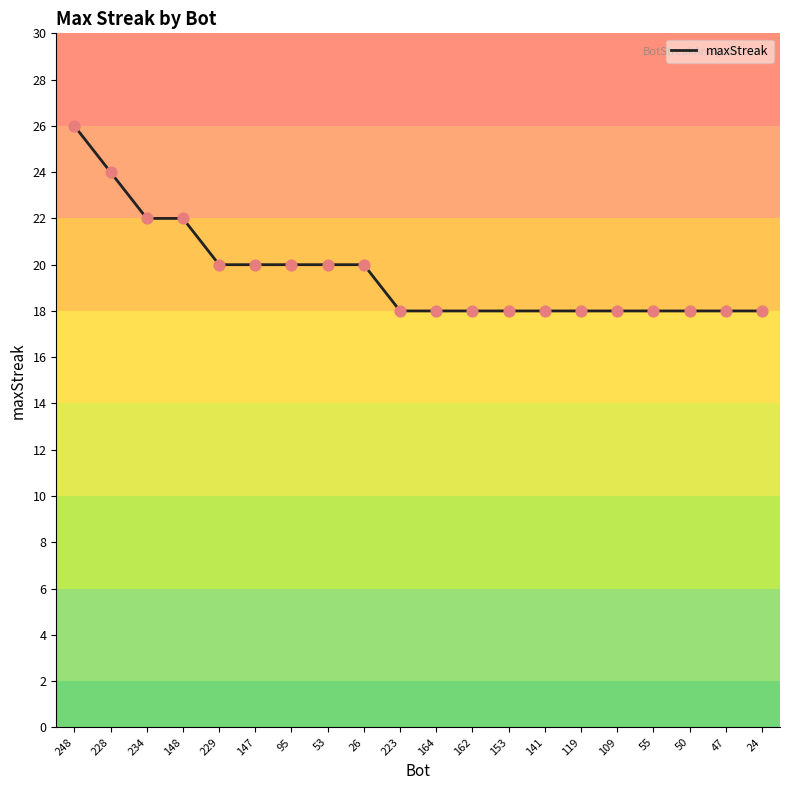

Which has a higher value, 248 or 53?

248